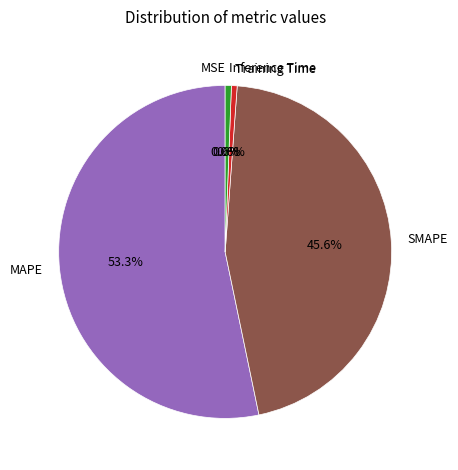

What percentage is NOT represented by SMAPE?

54.4%